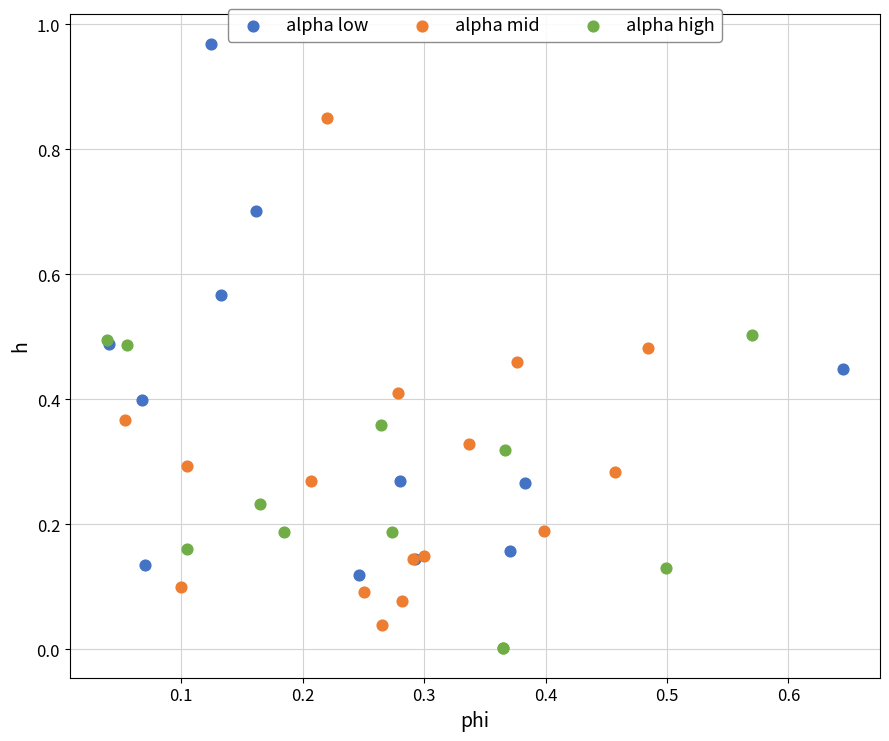

Which series contains the lowest Y value?

alpha high